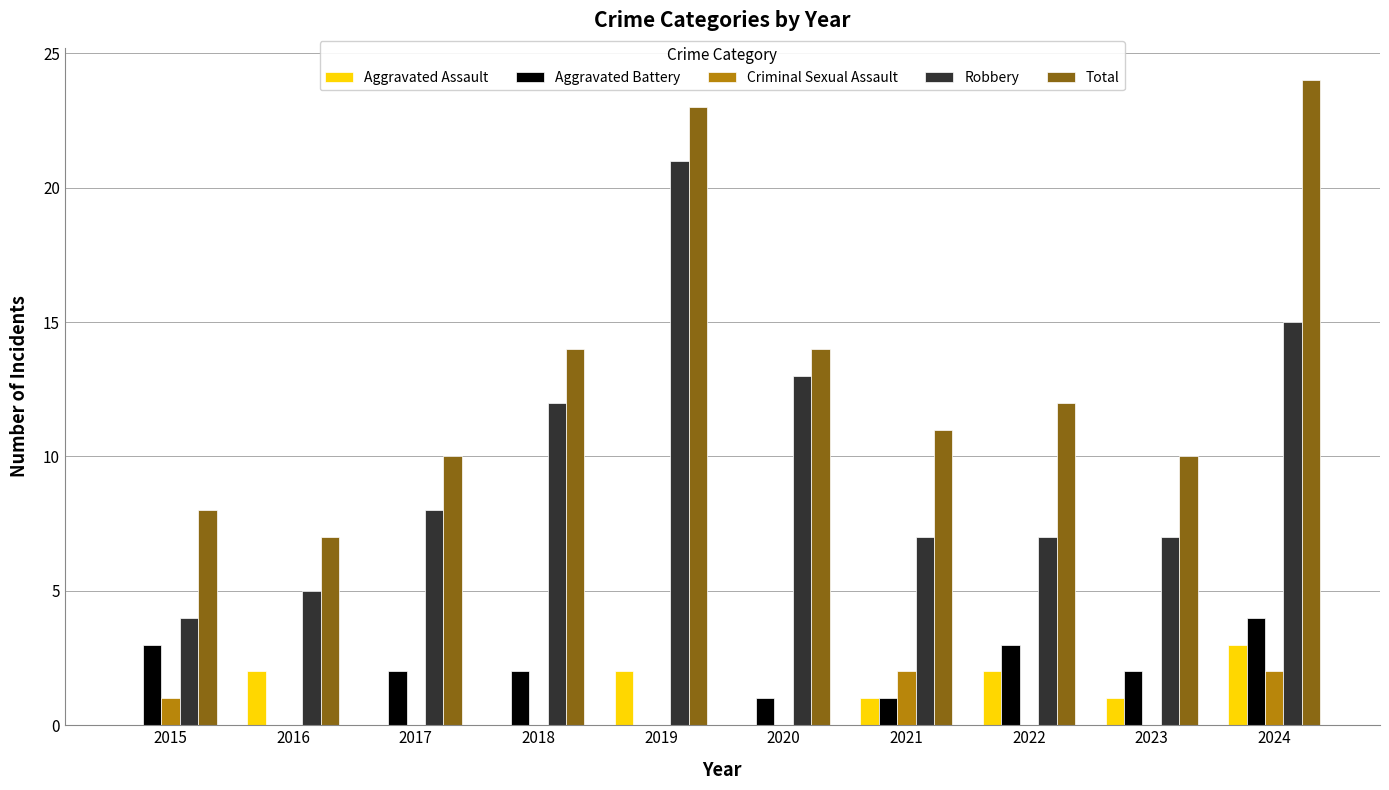

Between 2022 and 2024, which series saw the biggest shift?

Total